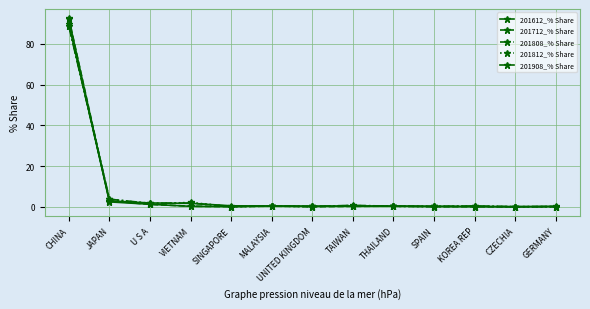

What is the lowest value of the 201908_% Share series?

0.1